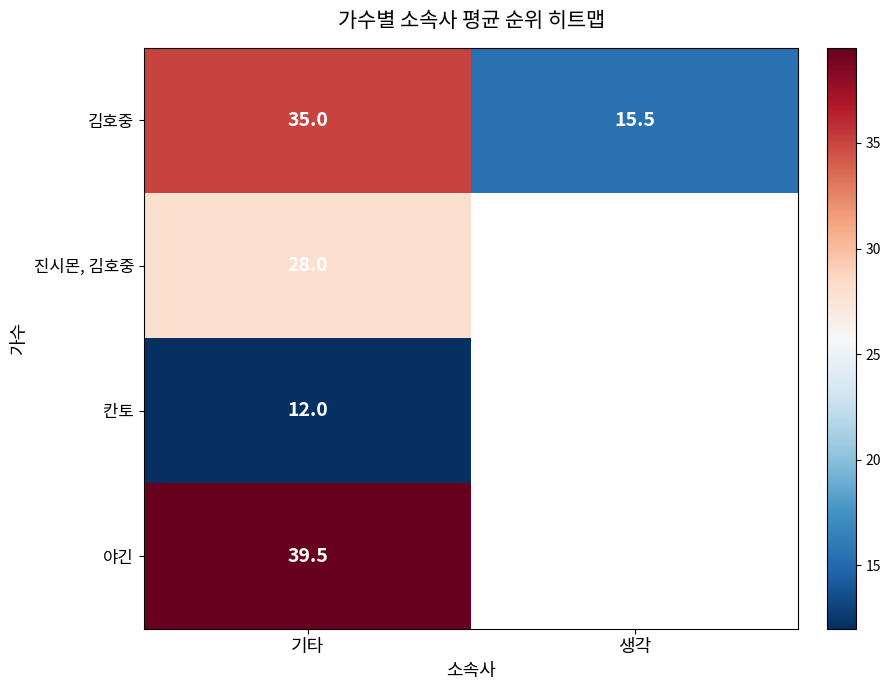

How many data points does each series have?

2